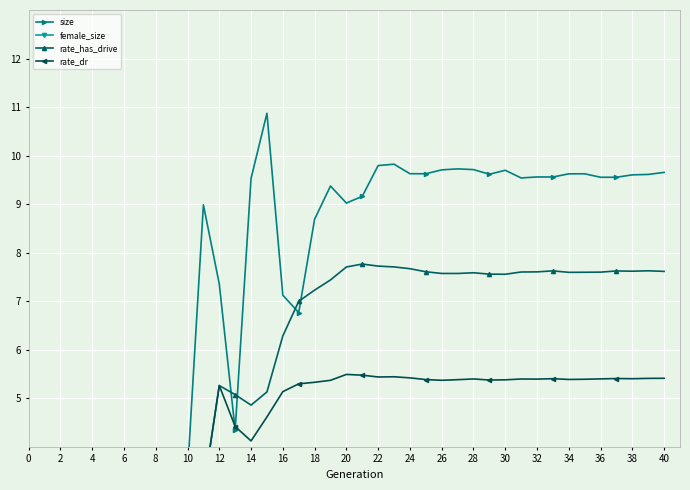

At 40, list the series in order from smallest to largest.

female_size, rate_dr, rate_has_drive, size